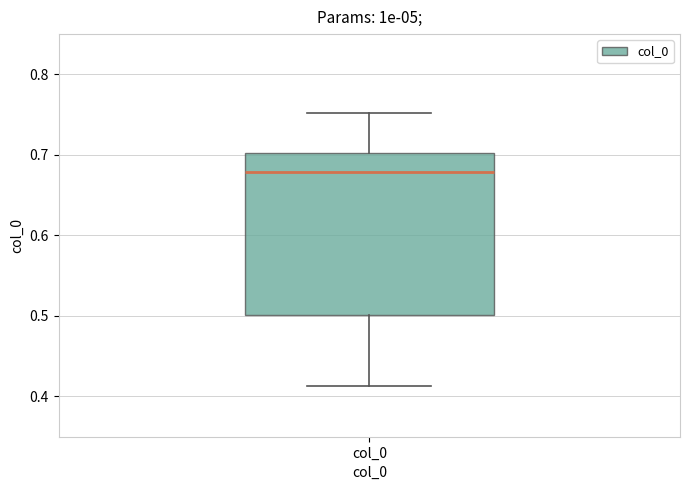

Read this box plot against the y-axis: the position of the median line, the range covered by the box, and the ends of both whiskers. The values are not printed on the chart, so give them approximately, as read against the axis.

median 0.68, box 0.50 to 0.70, whiskers 0.41 to 0.75